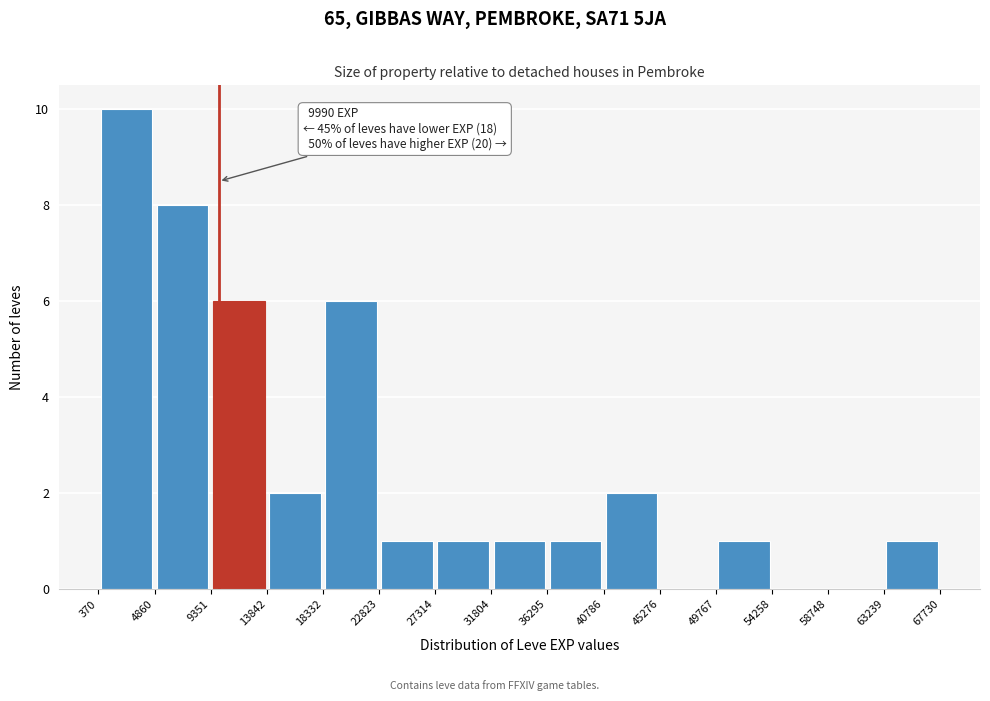

Over which range of the x-axis is the bar tallest?

370 to 4860